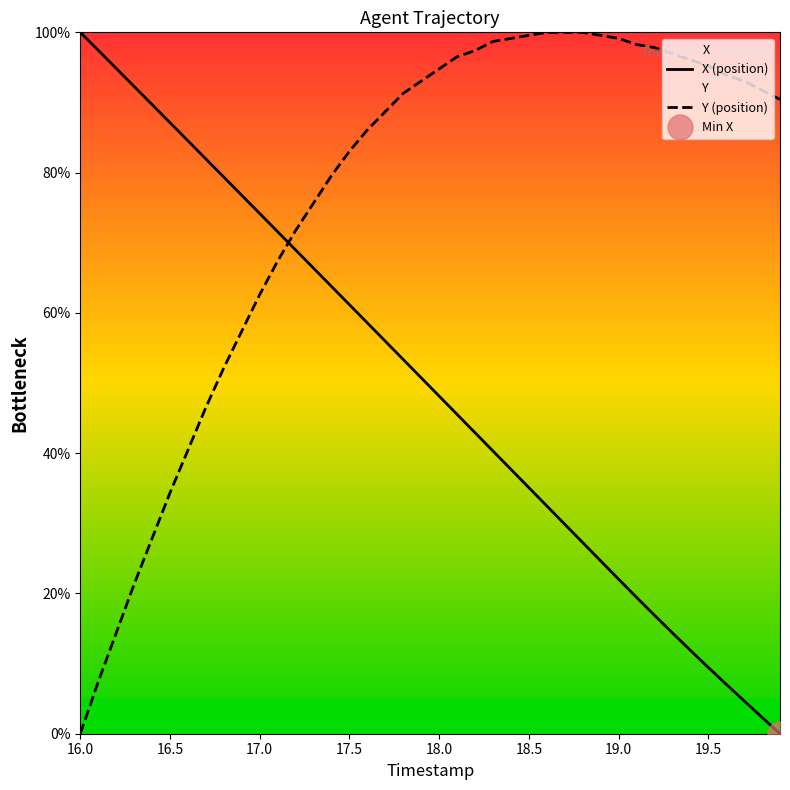

Reading left to right, list all the values displayed in this chart.

X (position): 100.0	97.4	94.9	92.3	89.7	87.1	84.5	81.9	79.4	76.8	74.2	71.6	69.0	66.4	63.8	61.2	58.6	56.0	53.4	50.7	48.1	45.5	42.9	40.3	37.7	35.1	32.5	29.9	27.3	24.6	22.0	19.4	16.9	14.4	11.9	9.5	7.0	4.7	2.3	0.0
Y (position): 0.0	7.4	14.3	21.3	27.8	34.3	40.4	46.5	52.2	57.4	62.6	67.4	71.7	75.7	79.6	83.0	86.1	88.7	91.3	93.0	94.8	96.5	97.4	98.7	99.1	99.6	100.0	100.0	100.0	99.6	99.1	98.3	97.8	97.0	96.1	95.2	93.9	93.0	91.7	90.4